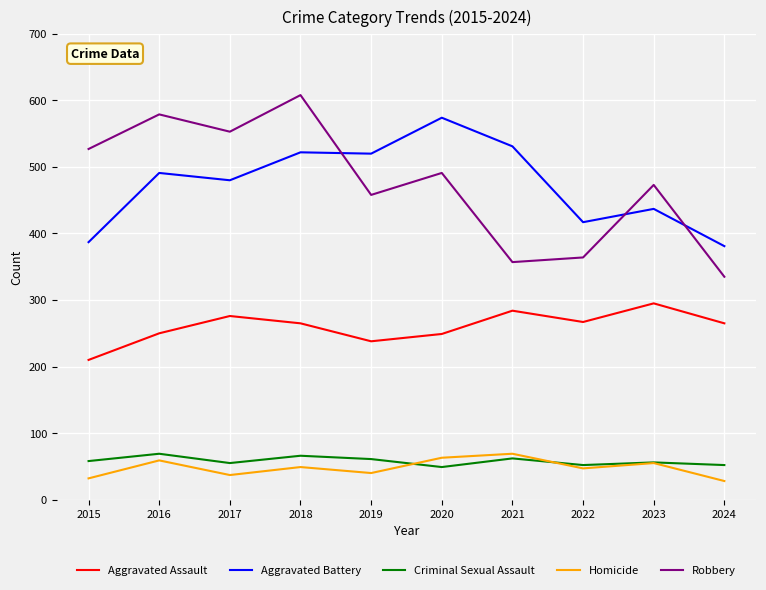

The value of Robbery at 2021 is 192. True or false?

False